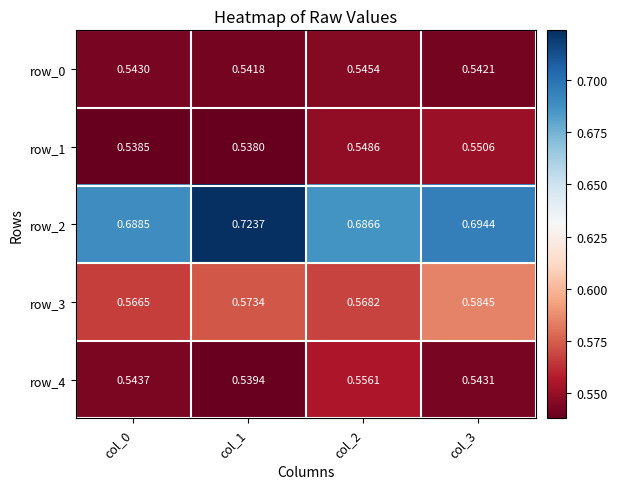

Is the value of row_0 at col_2 greater than the value of row_1 at col_3?

No